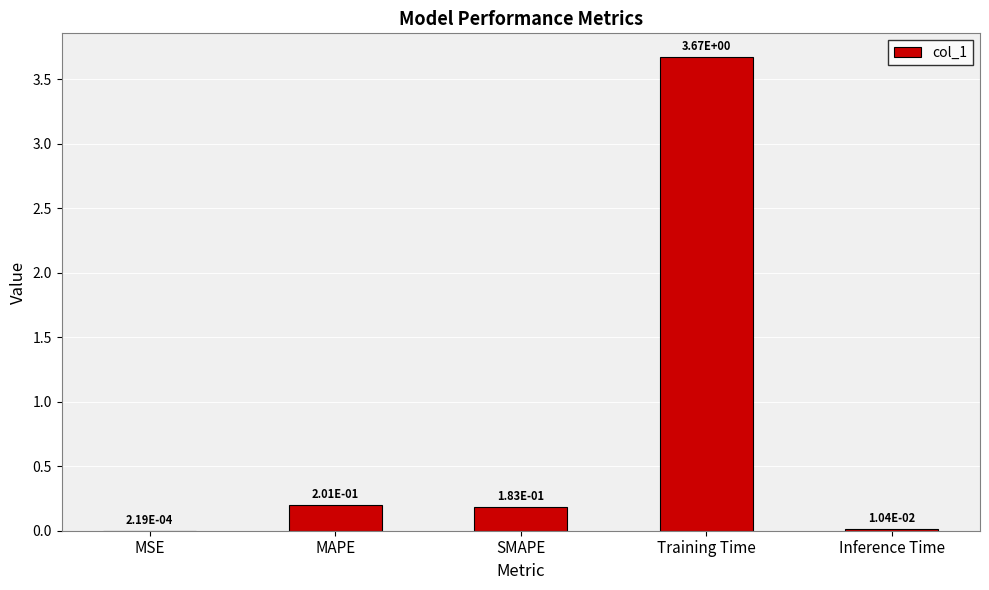

At which label is the value closest to 1?

MAPE